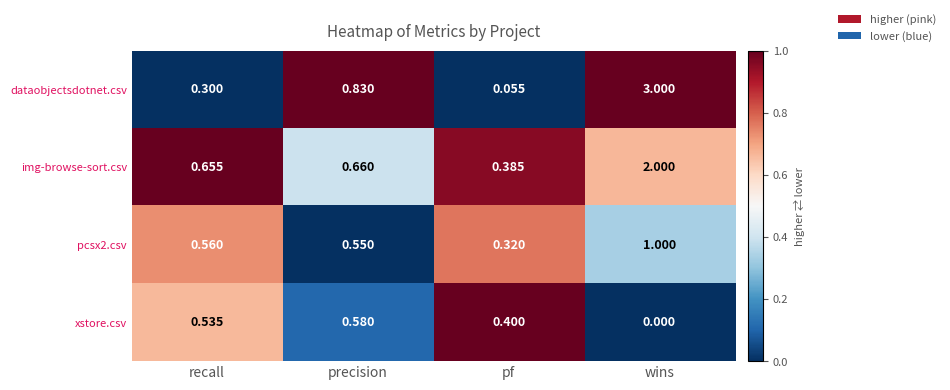

Rank the series by their maximum value, from highest to lowest.

dataobjectsdotnet.csv, img-browse-sort.csv, pcsx2.csv, xstore.csv